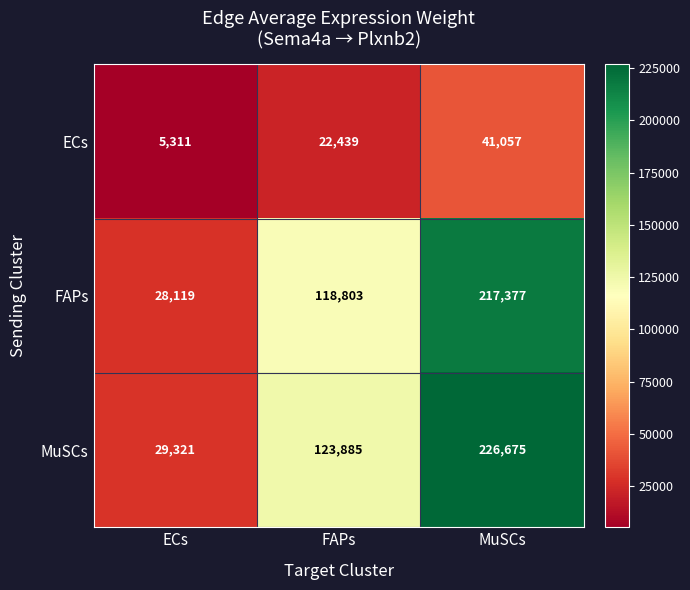

What is the spread (max minus min) of values at FAPs?

101446